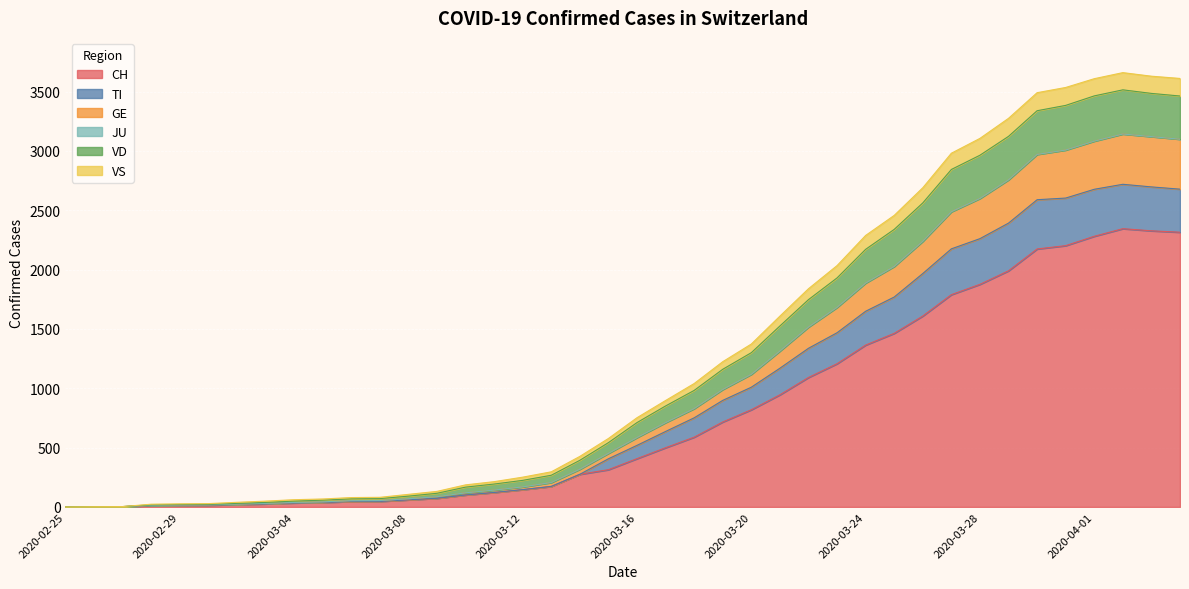

What is the highest value of the VD series?

3515